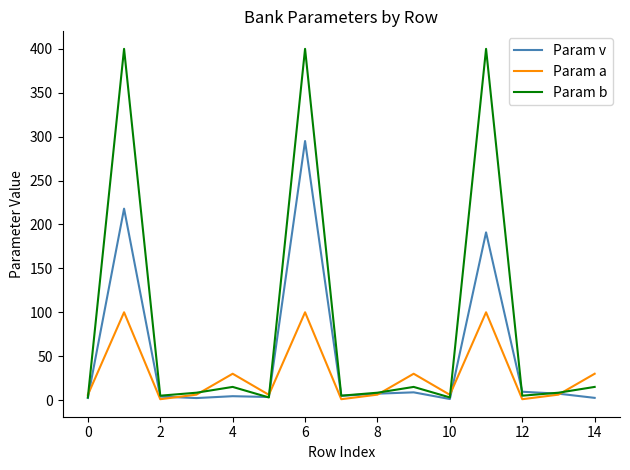

List the series in order of their overall mean, lowest first.

Param a, Param v, Param b